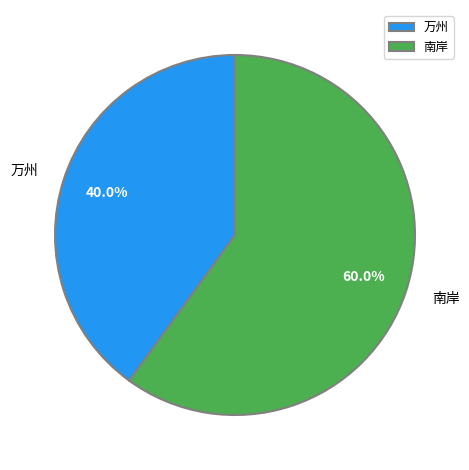

Rank the categories by value from lowest to highest.

万州, 南岸